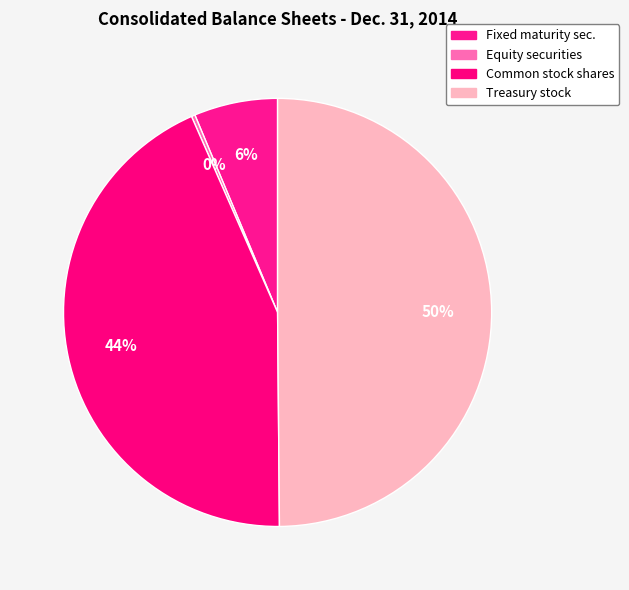

How many segments does this pie chart have?

4